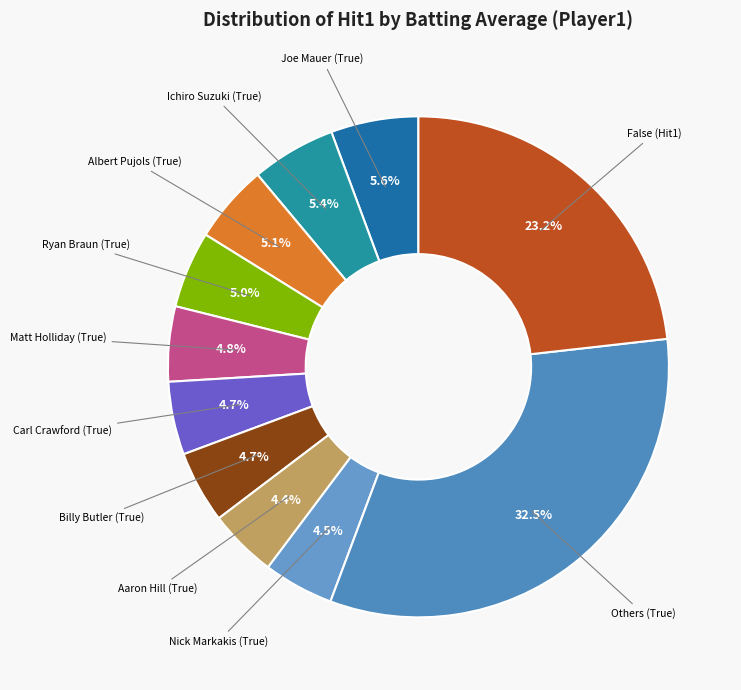

What percentage is the False (Hit1) slice, to the nearest percent?

23%